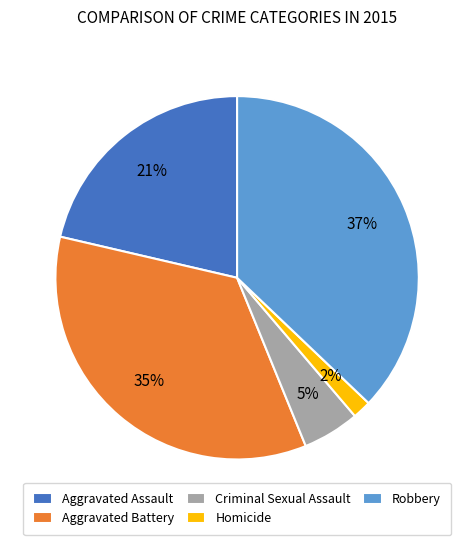

Between Aggravated Assault and Robbery, which is larger?

Robbery